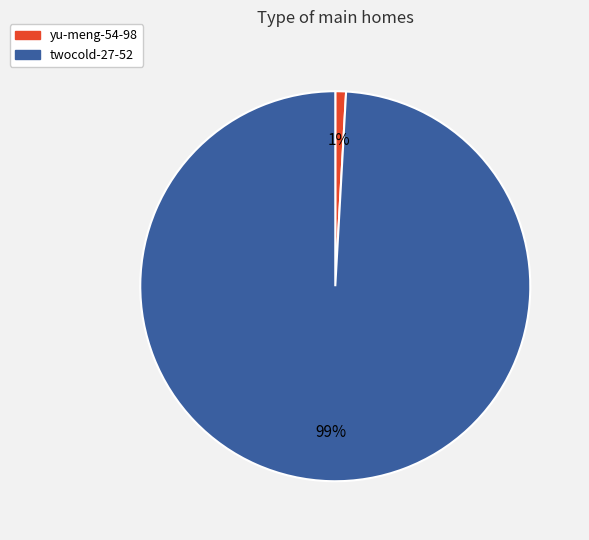

Between yu-meng-54-98 and twocold-27-52, which is larger?

twocold-27-52